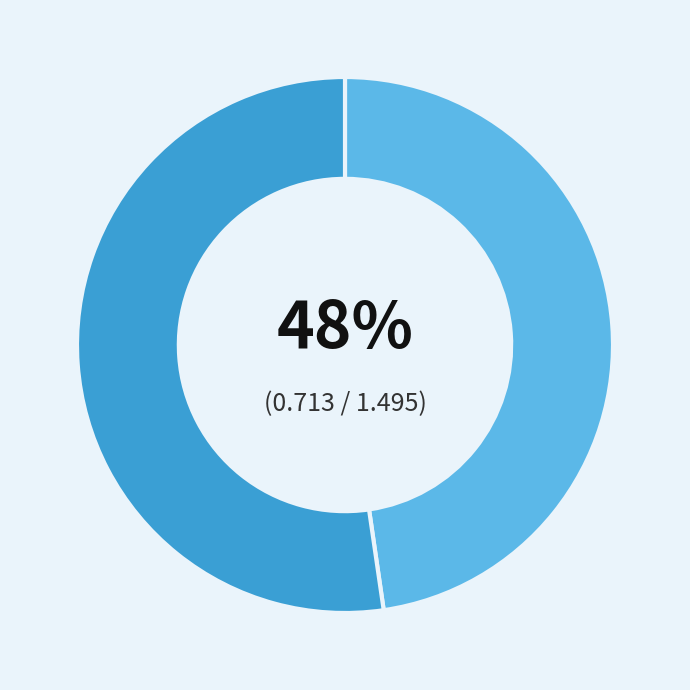

To the nearest percent, what is the average slice percentage?

50%